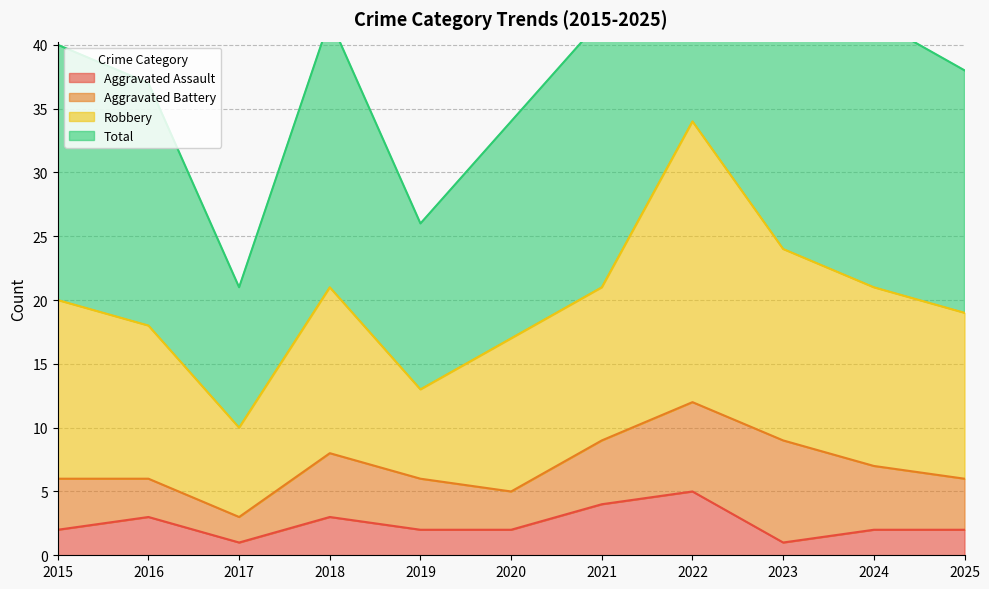

Between 2019 and 2021, which series saw the biggest shift?

Total